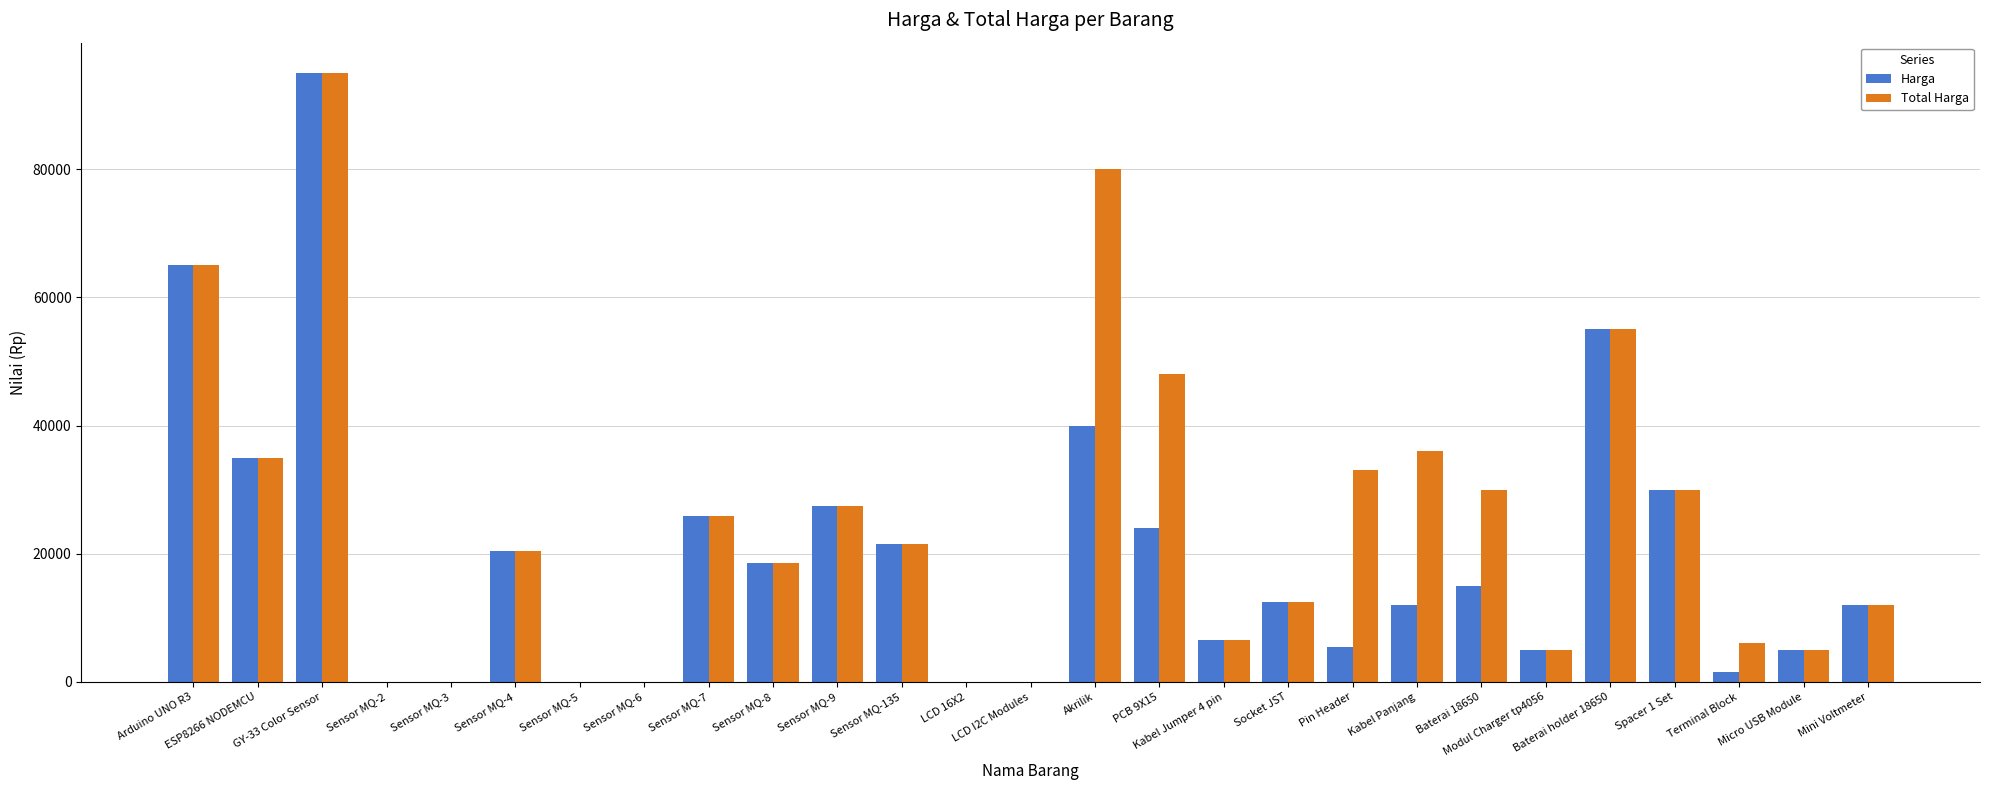

What is the maximum value shown in the chart?

95000